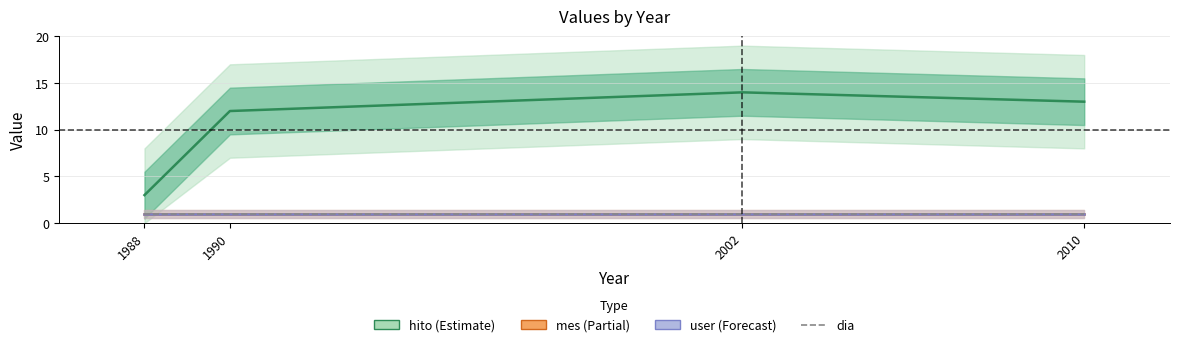

Is the value of user at 2010 greater than the value of mes at 1990?

No